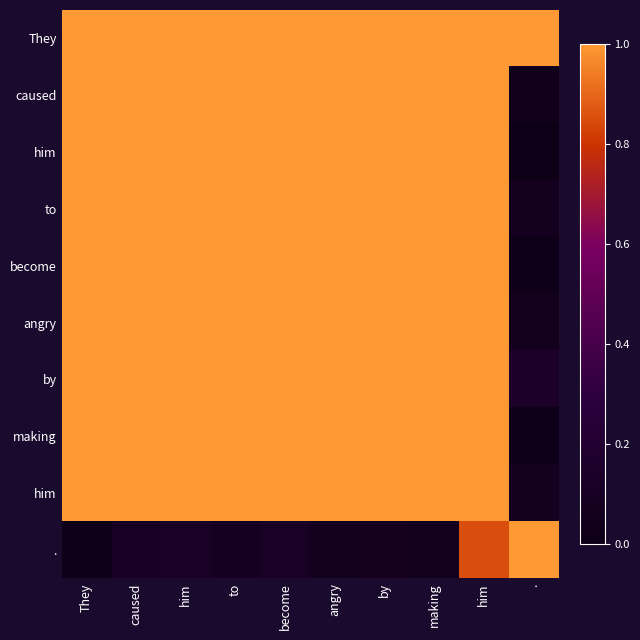

At how many categories does at least one series exceed 0?

10